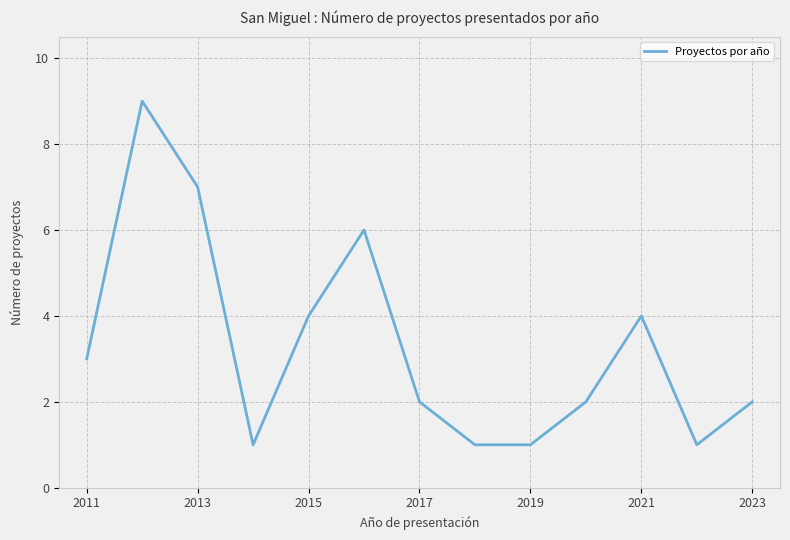

What is the greatest value displayed?

9